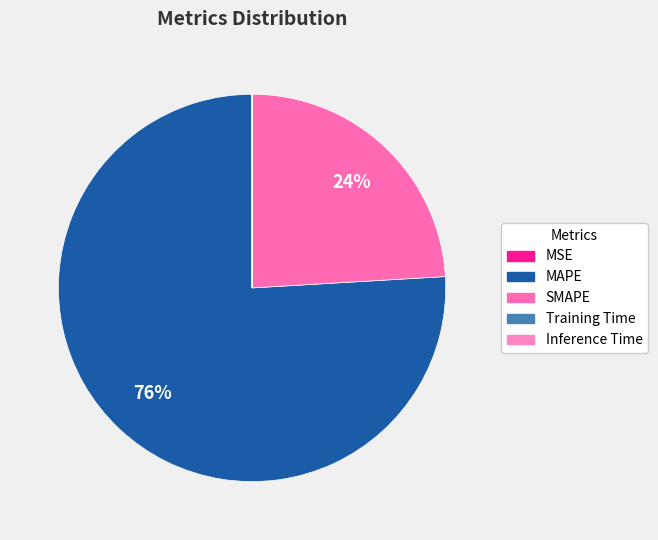

Which slice is the smallest?

Inference Time